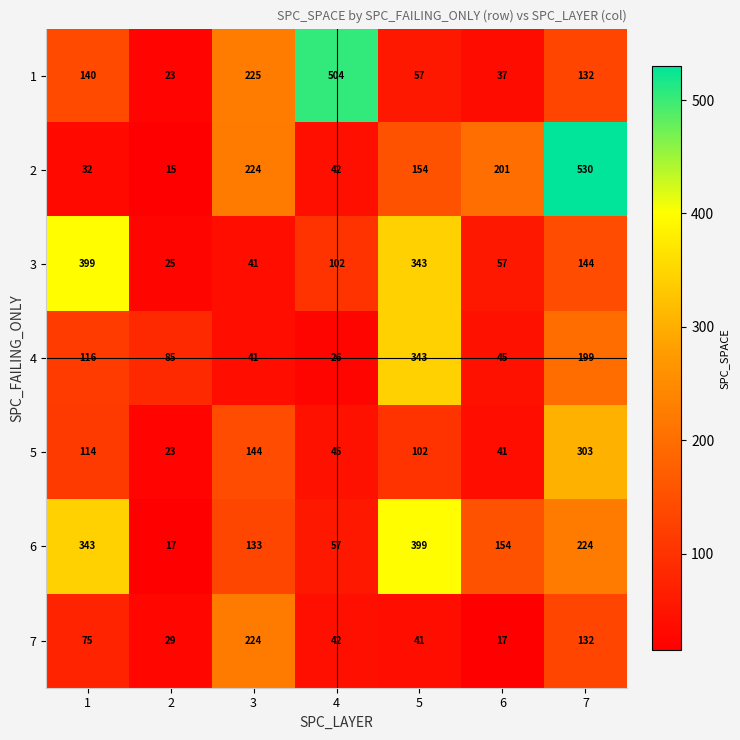

Rank the series at 1 from highest to lowest value.

3, 6, 1, 4, 5, 7, 2